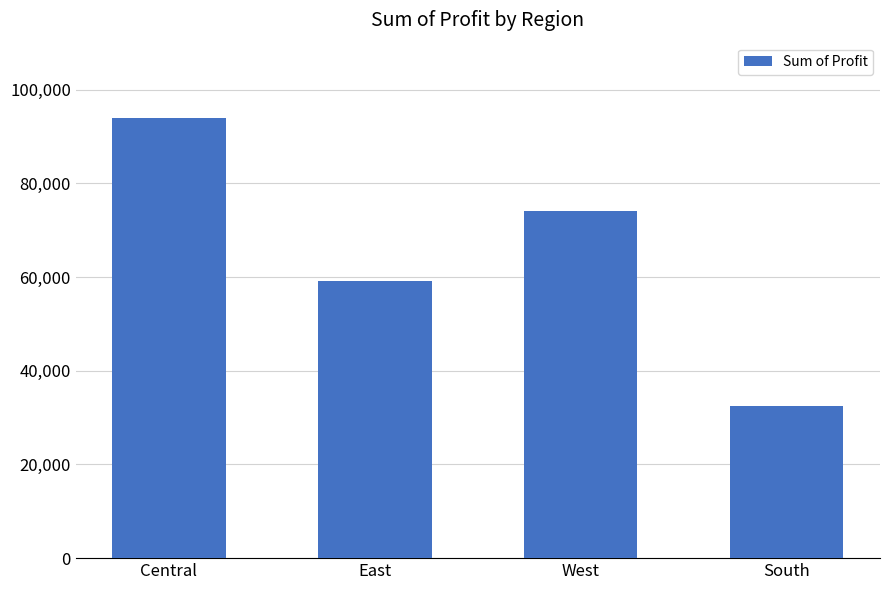

What is the sum of the values at West and Central?

167848